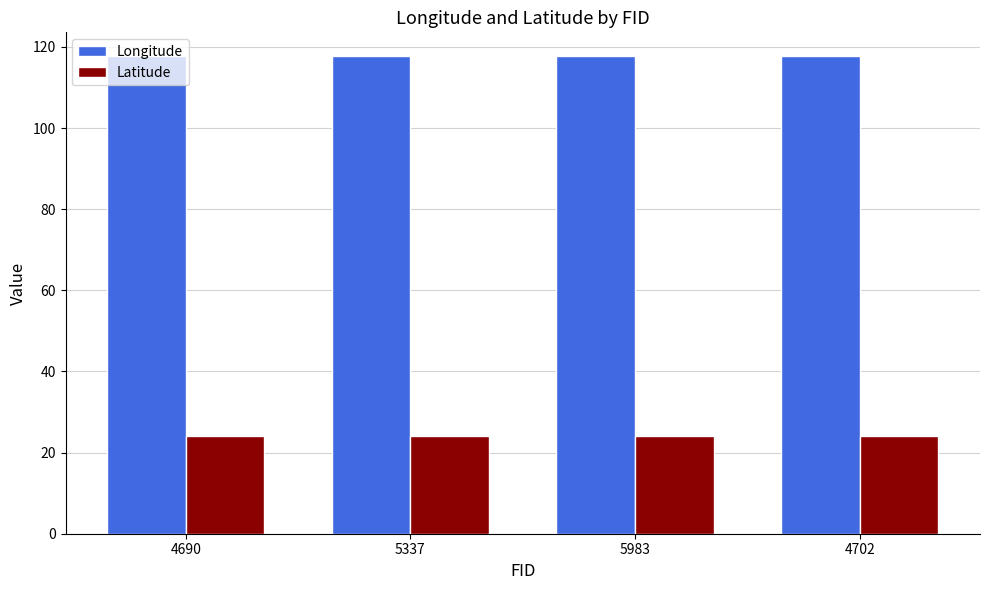

What position from the left is 5337?

2